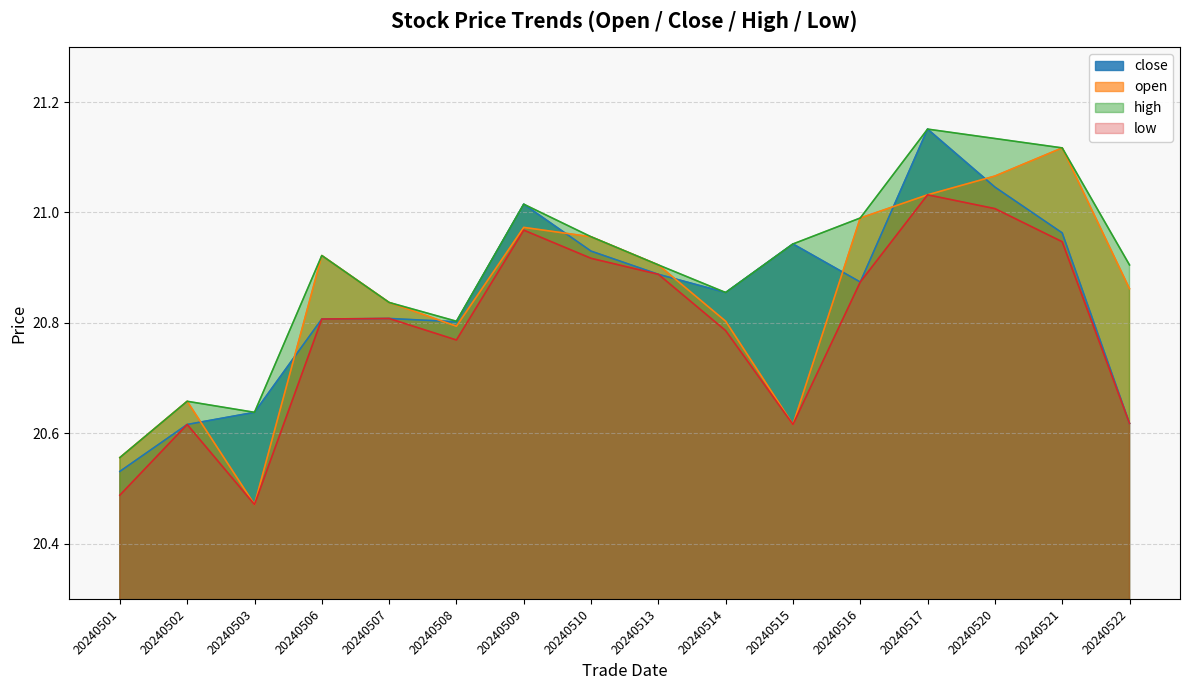

Does the chart have visible grid lines?

Yes